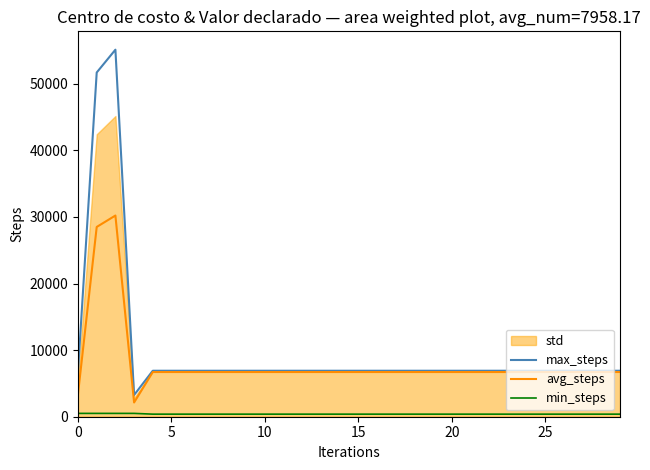

What is the maximum value for avg_steps?

30204.0